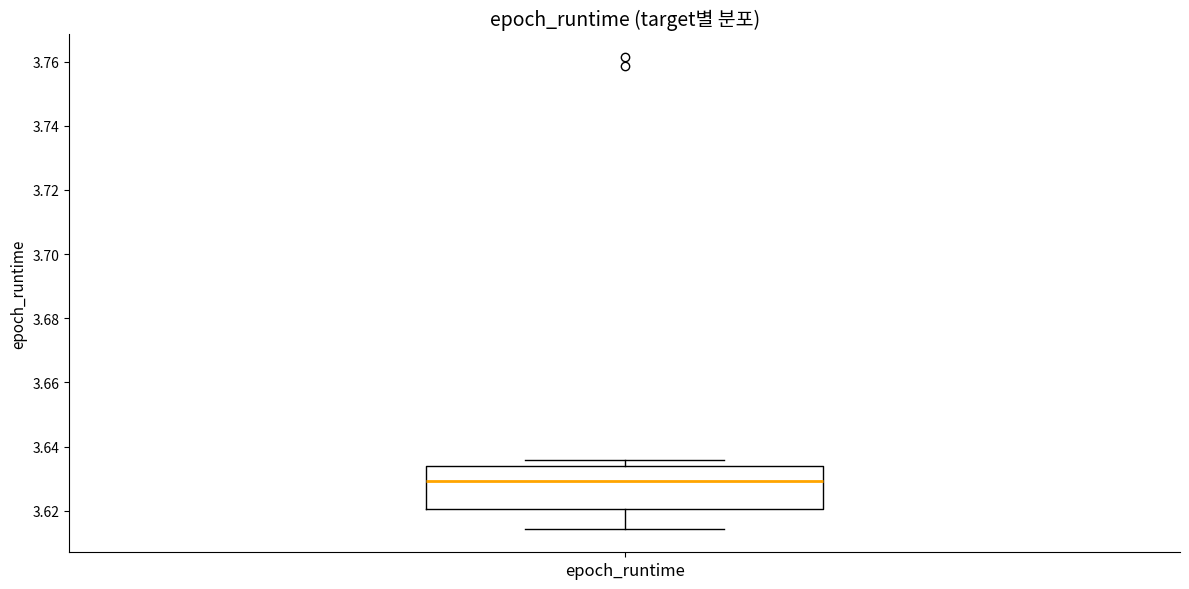

Transcribe this box plot: give where the median line is, the range the box spans, and where the two whiskers end, as read against the y-axis. The values are not printed on the chart, so give them approximately, as read against the axis.

median 3.630, box 3.620 to 3.634, whiskers 3.614 to 3.636